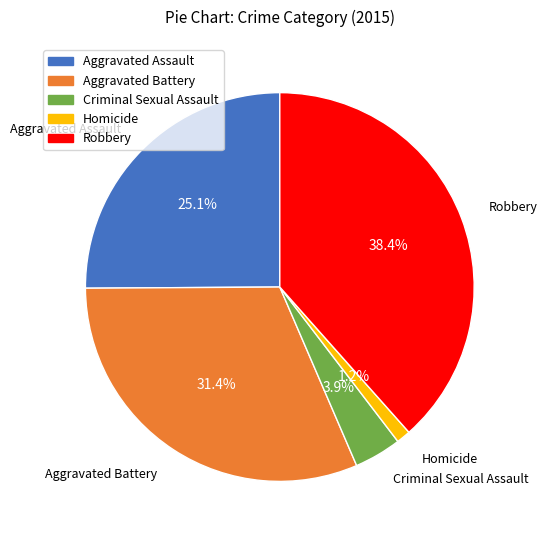

What is the smallest slice in the pie chart?

Homicide